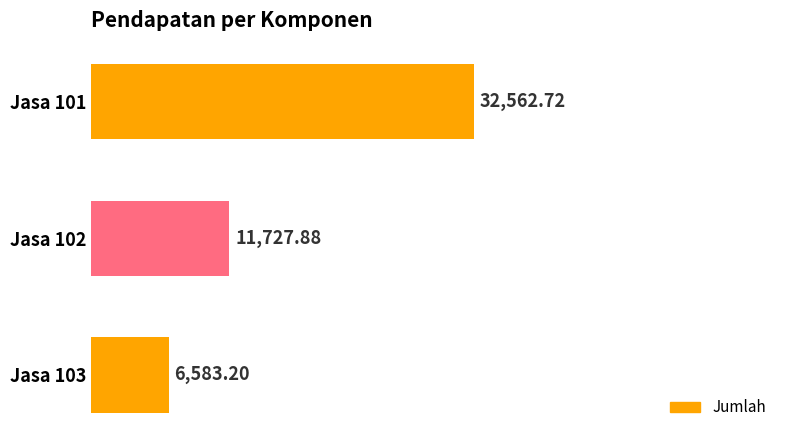

What is the change in value from Jasa 102 to Jasa 103?

-5144.7